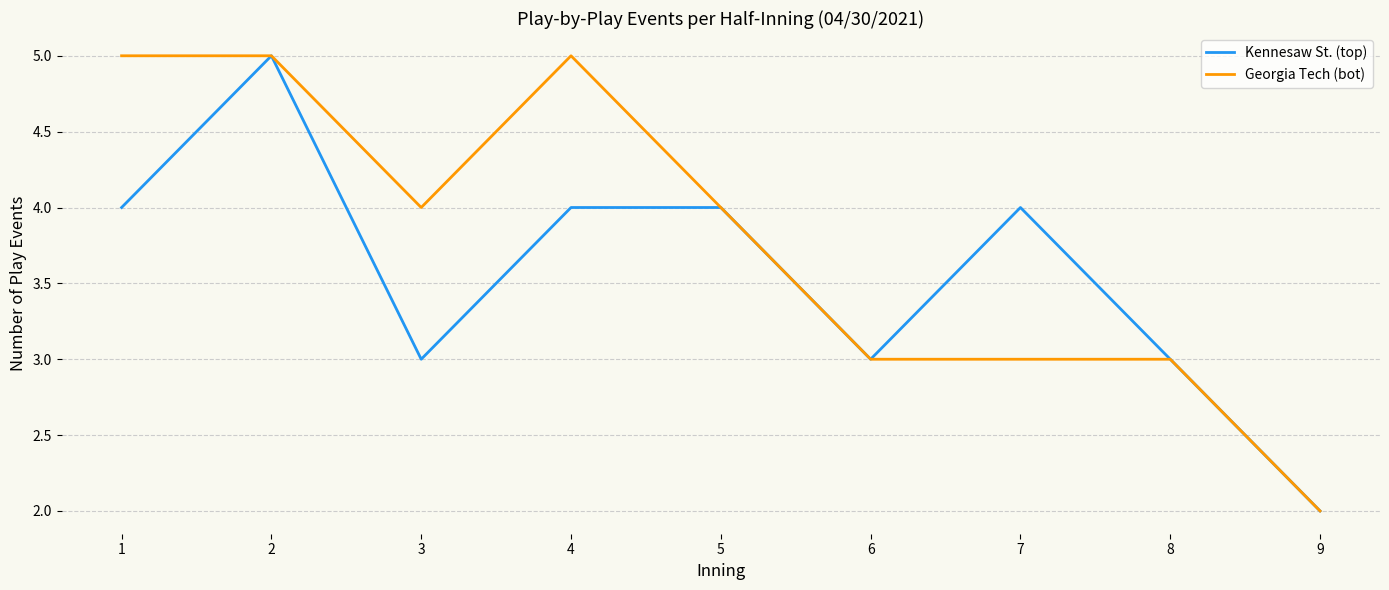

Which label corresponds to the smallest value in the chart?

9